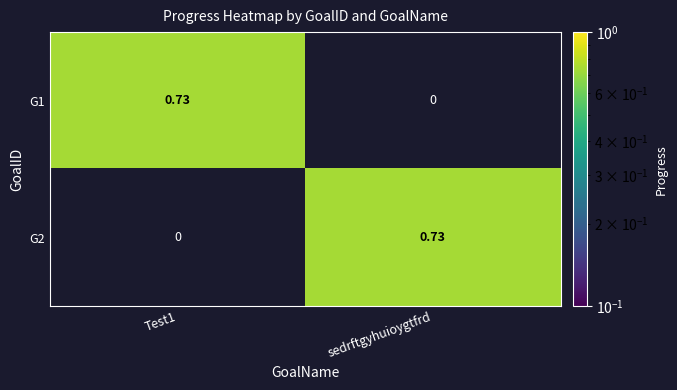

Is the value of G1 at sedrftgyhuioygtfrd greater than the value of G2 at sedrftgyhuioygtfrd?

No